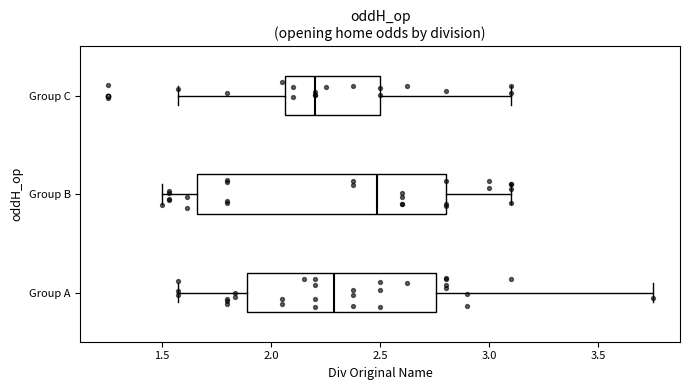

Where is the left edge of the box for Group A on the x-axis? The values are not printed on the chart, so give them approximately, as read against the axis.

1.90